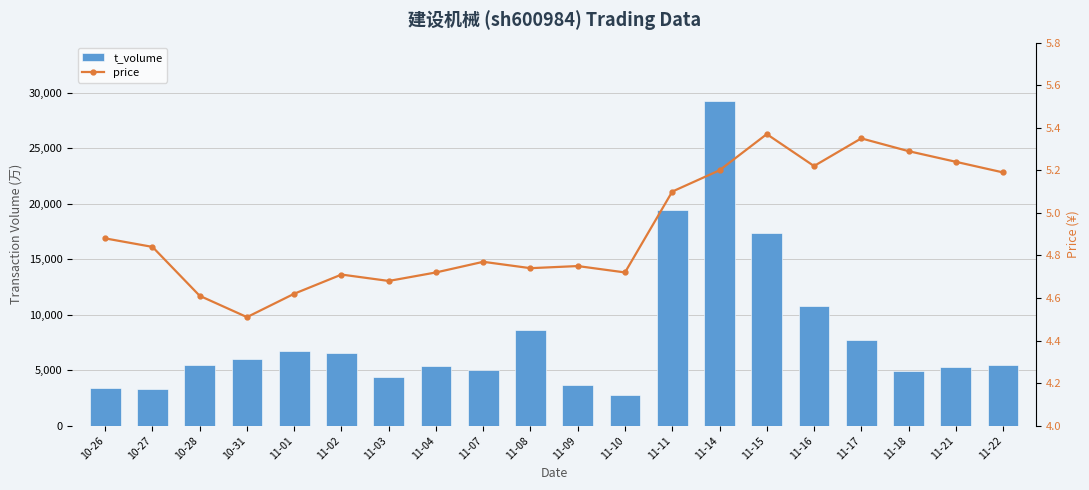

What is the label of the 3rd bar from the right?

11-18